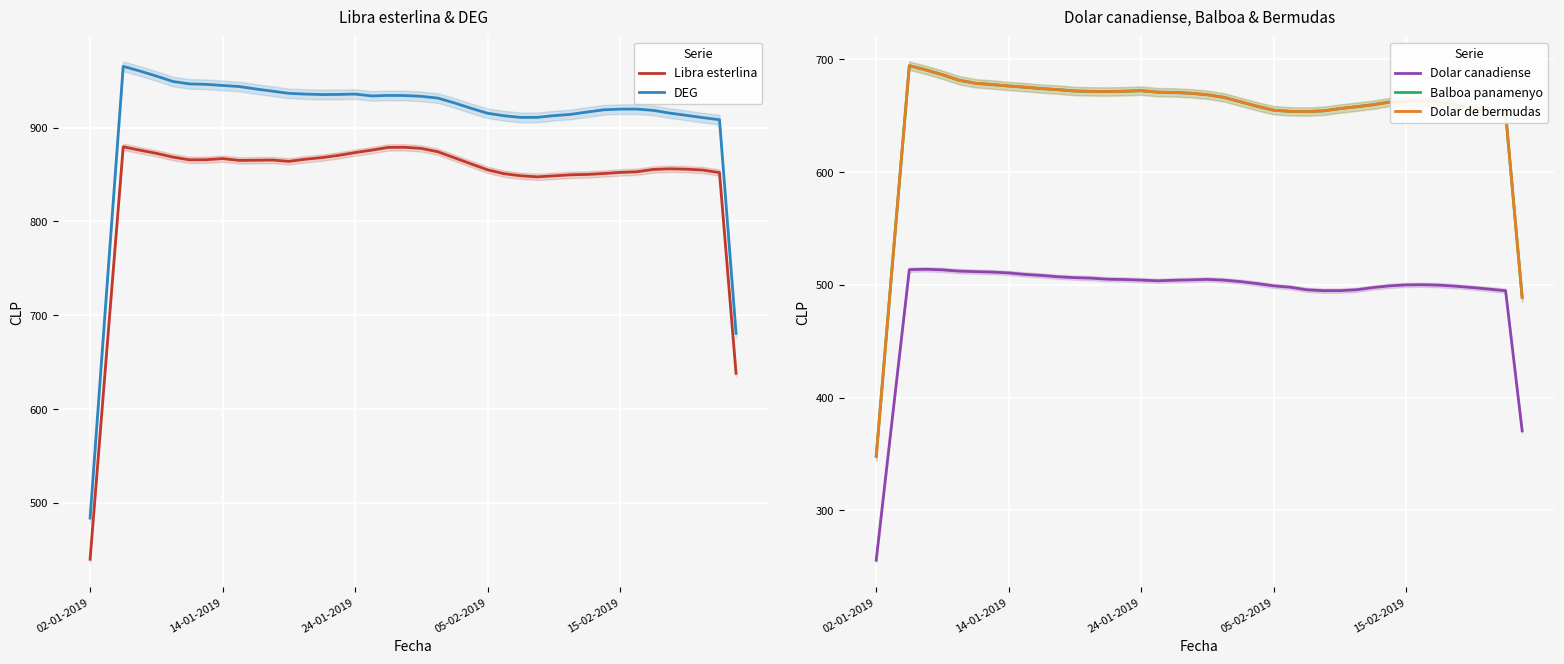

At which label does DEG reach its minimum?

02-01-2019